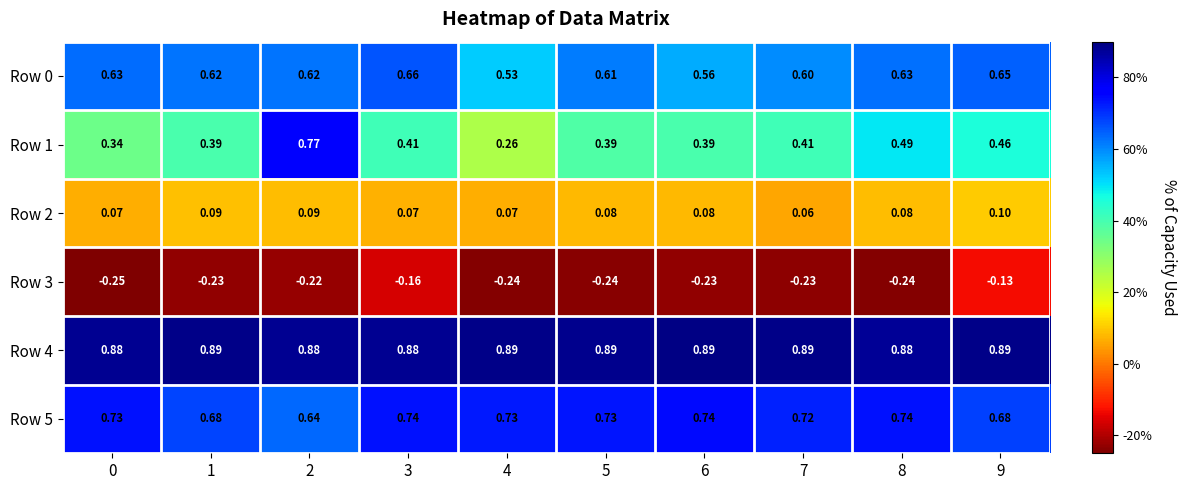

Which series has the largest total across all categories?

Row 4